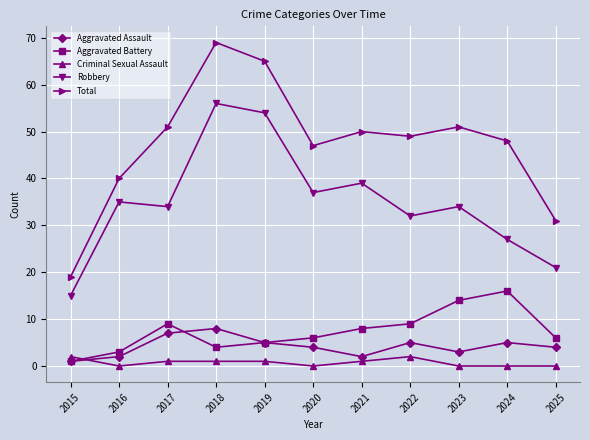

True or false: Total has more than 1 interior local peaks.

True